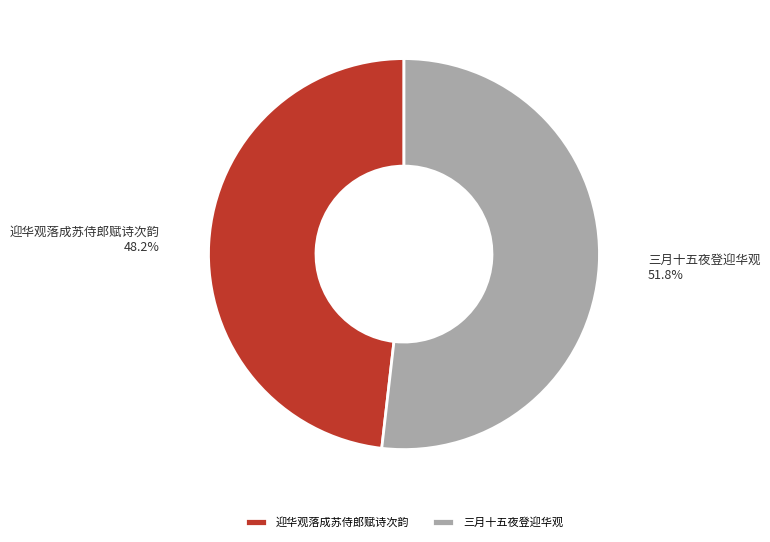

Count the number of slices in the pie.

2